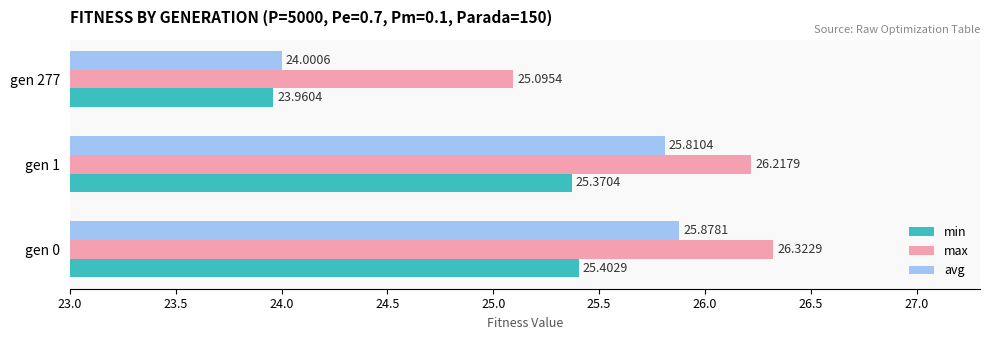

Which series has the widest spread of values?

avg